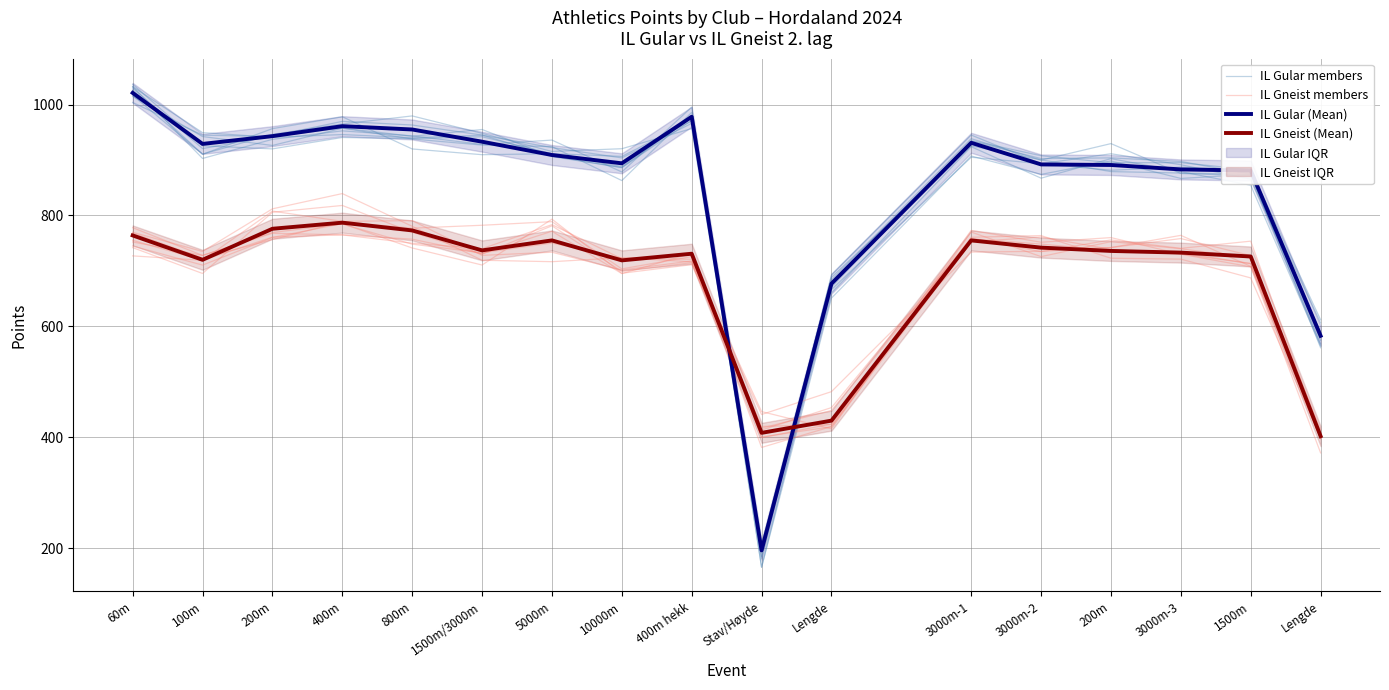

Read the IL Gular members value at 100m.

910.3